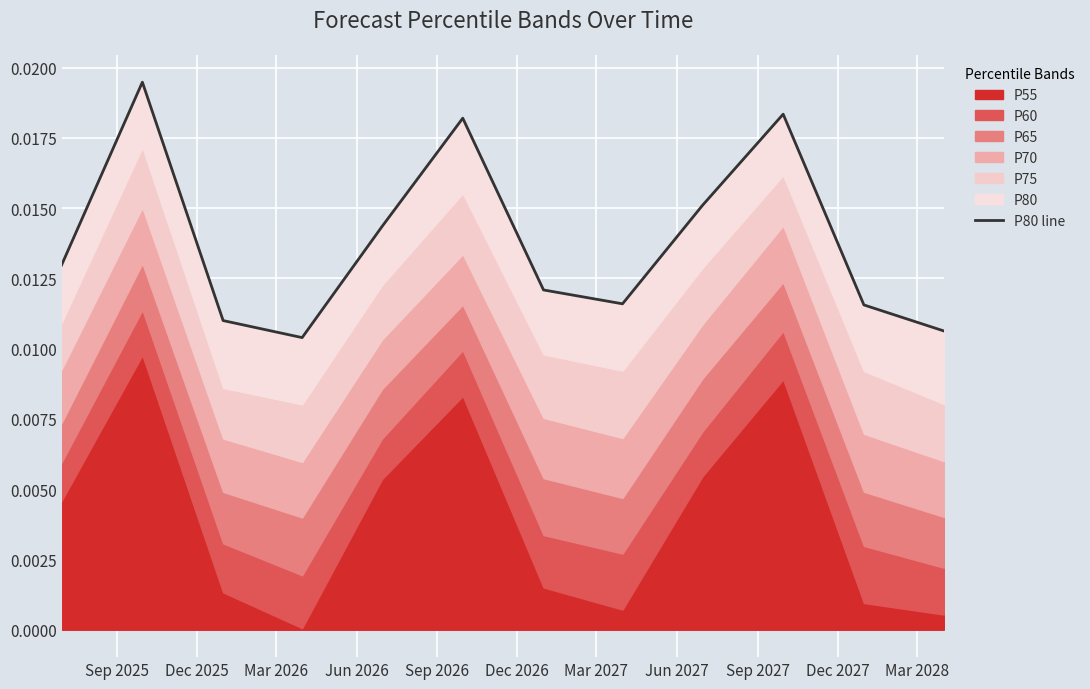

True or false: the data shows 0.0 at Mar 2026.

True